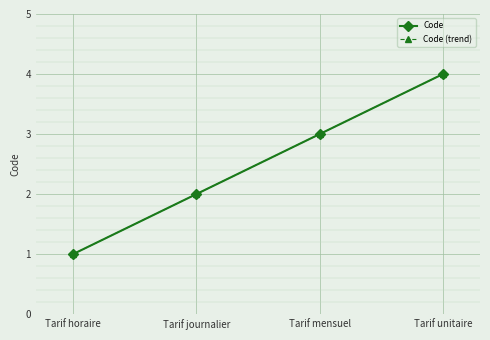

What position from the right is Tarif unitaire?

1